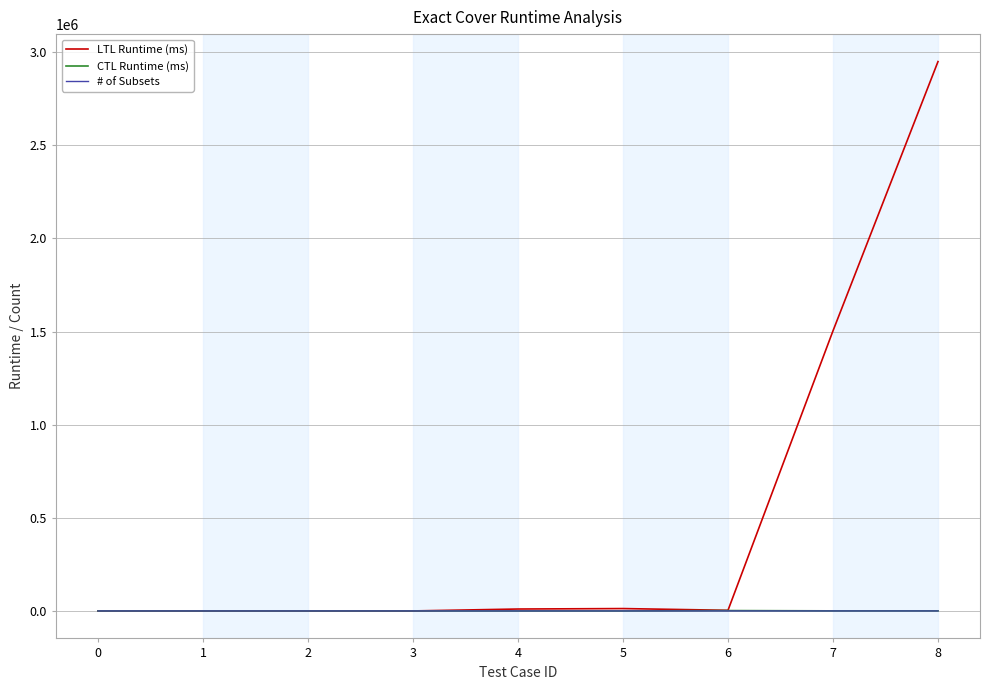

What are all the series names shown in the legend?

LTL Runtime (ms), CTL Runtime (ms), # of Subsets